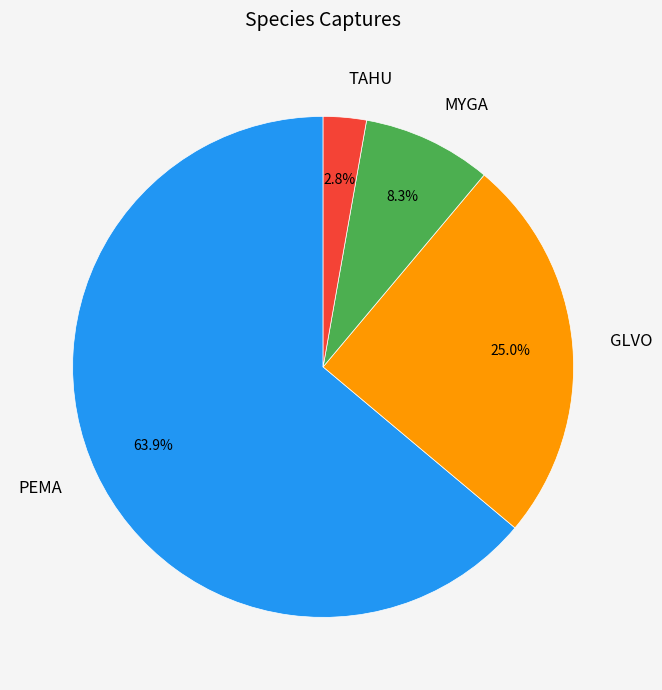

To the nearest percent, what is the average slice percentage?

25%